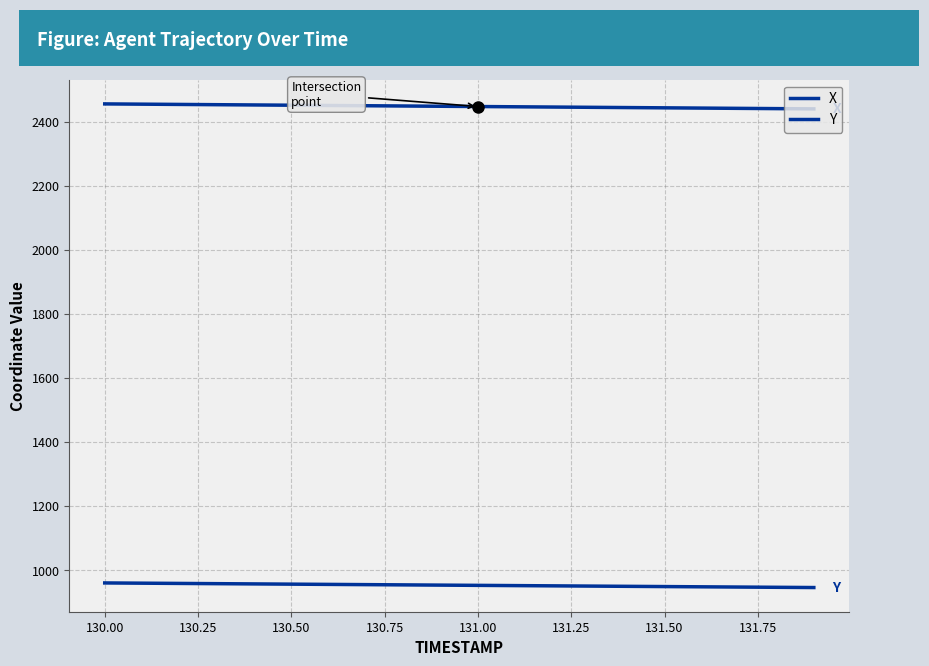

How many lines are shown in the chart?

2